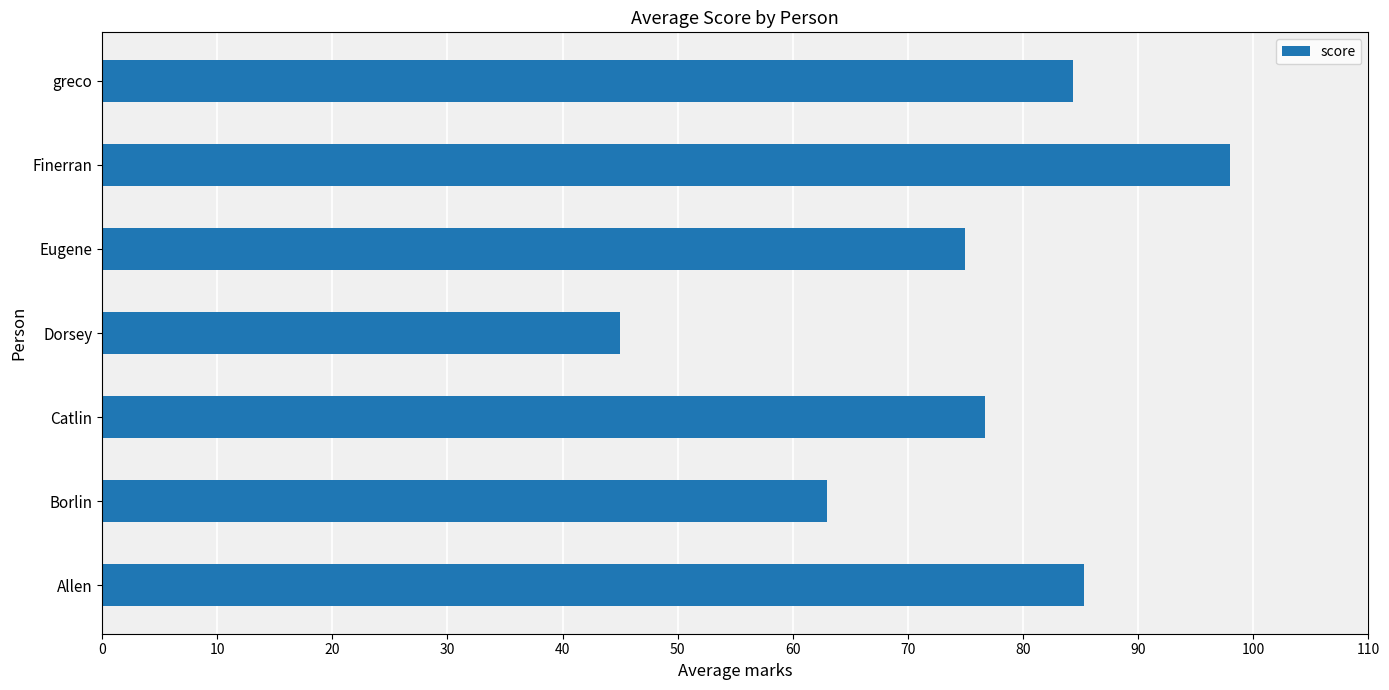

The value at Catlin is 24.0. True or false?

False